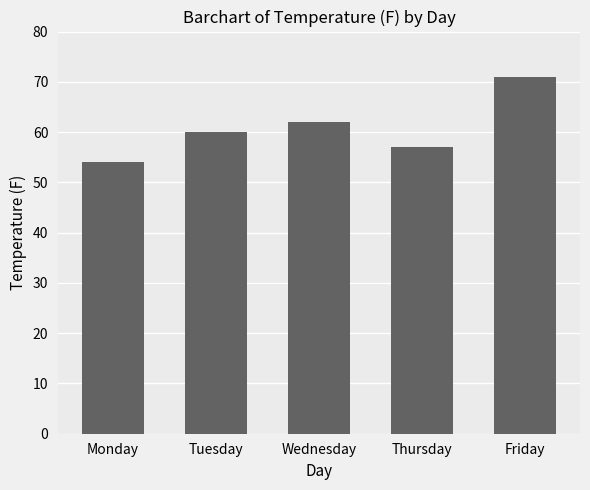

What is the sum of the values at Wednesday and Thursday?

119